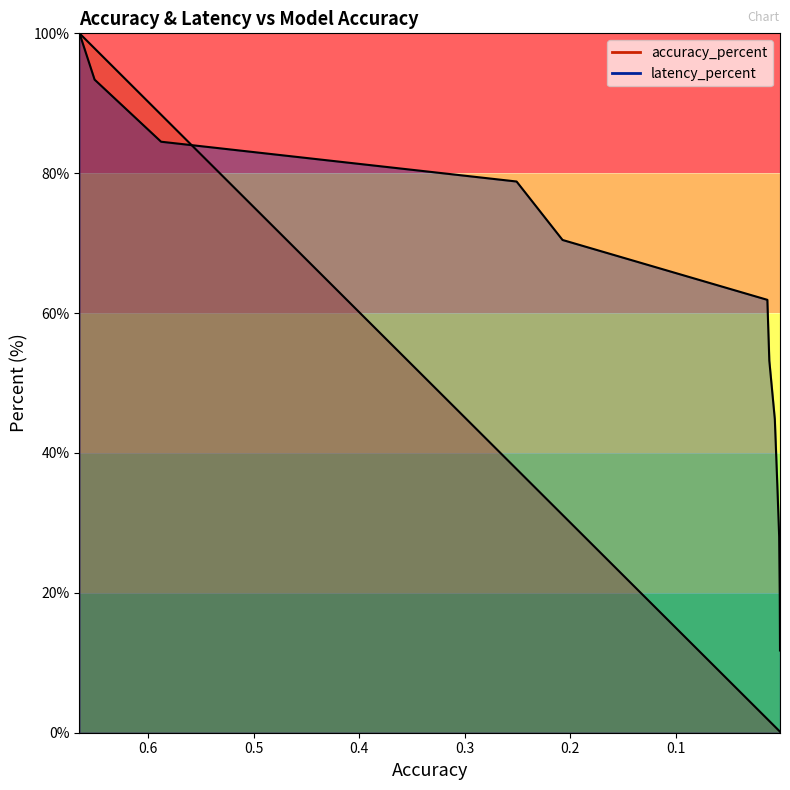

How many lines are shown in the chart?

2